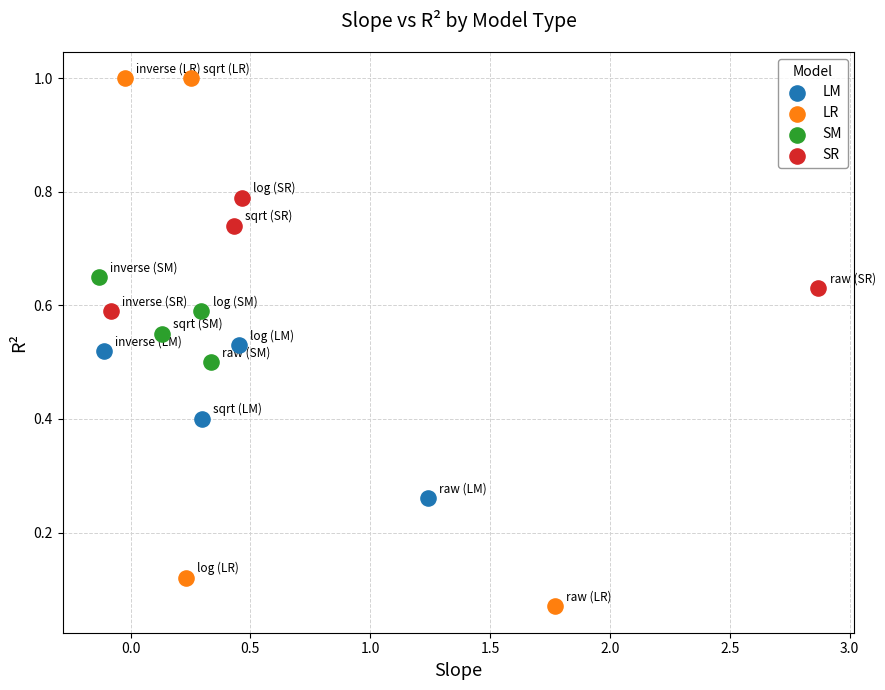

Which series contains the lowest Y value?

LR